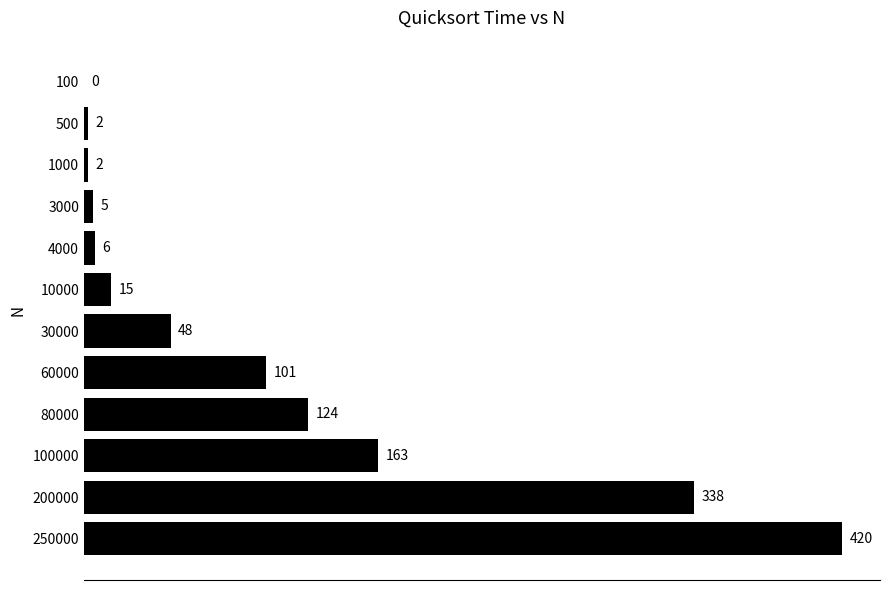

What is the change in value from 200000 to 250000?

+82